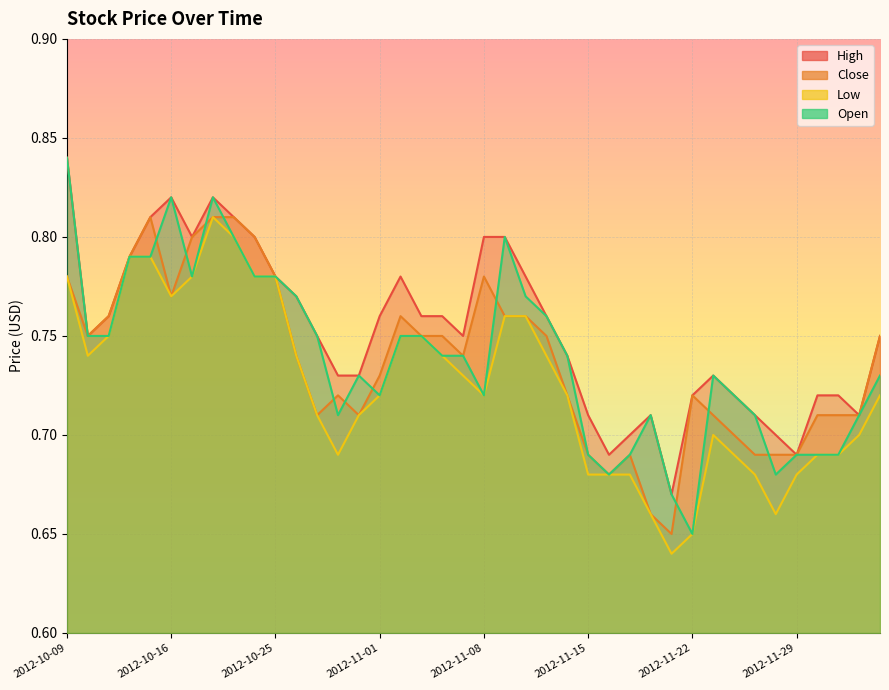

Where is Open nearest to the value 0?

2012-11-22